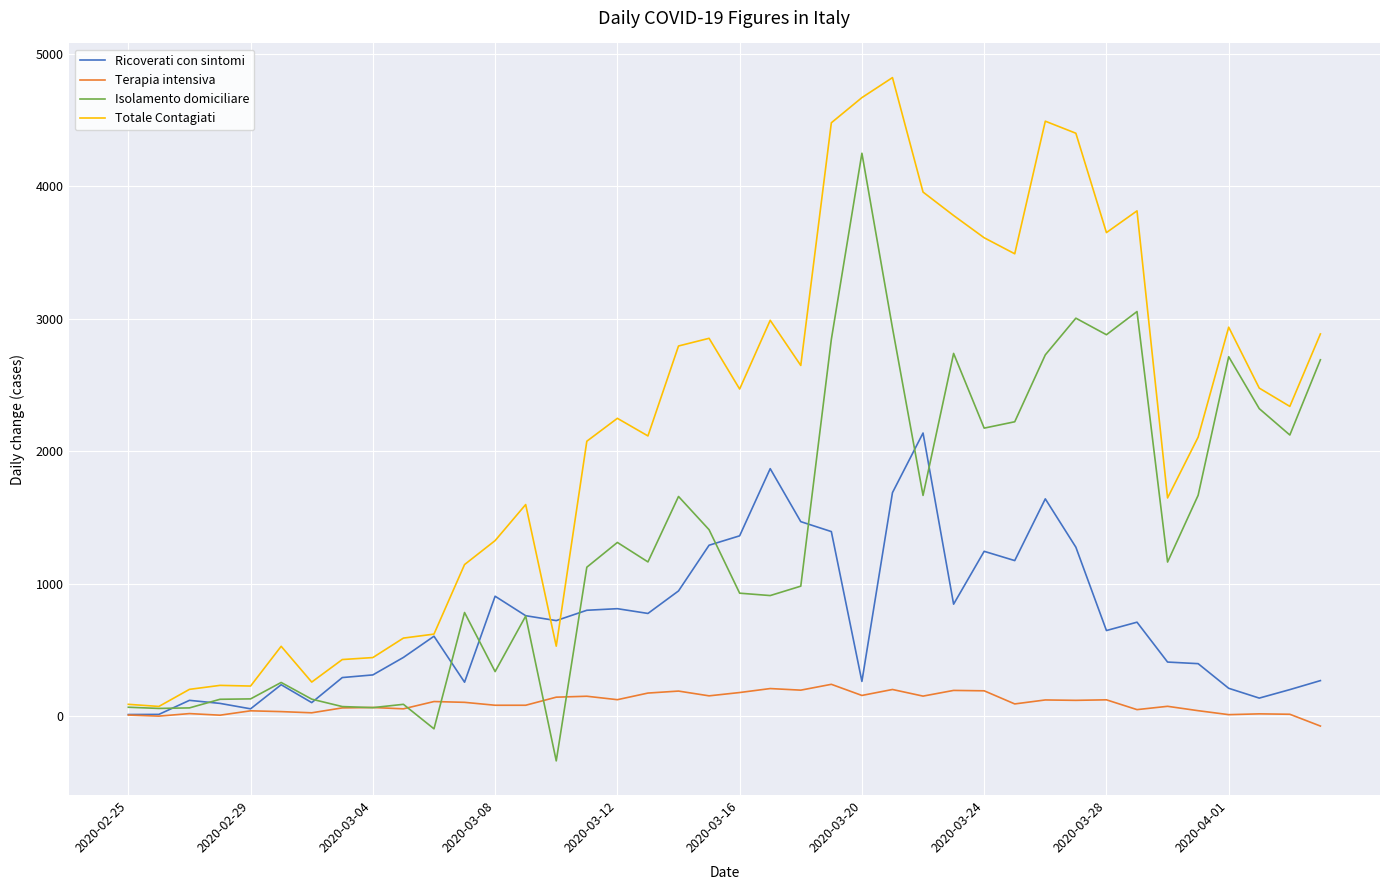

Rank the series by their maximum value, from lowest to highest.

Terapia intensiva, Ricoverati con sintomi, Isolamento domiciliare, Totale Contagiati